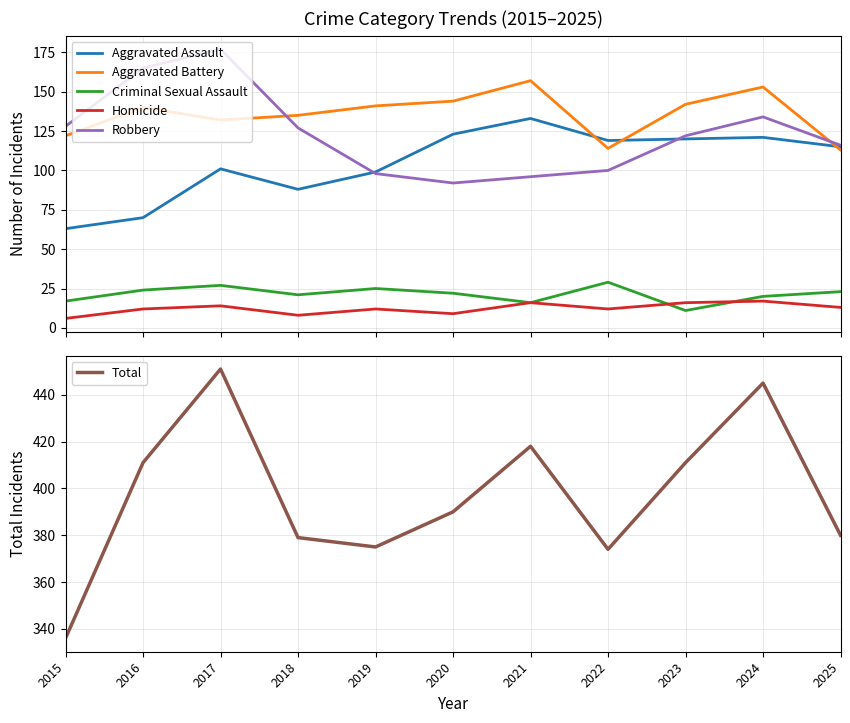

Reading left to right, list all the values displayed in this chart.

Aggravated Assault: 2015=63	2016=70	2017=101	2018=88	2019=99	2020=123	2021=133	2022=119	2023=120	2024=121	2025=115
Aggravated Battery: 2015=122	2016=140	2017=132	2018=135	2019=141	2020=144	2021=157	2022=114	2023=142	2024=153	2025=113
Criminal Sexual Assault: 2015=17	2016=24	2017=27	2018=21	2019=25	2020=22	2021=16	2022=29	2023=11	2024=20	2025=23
Homicide: 2015=6	2016=12	2017=14	2018=8	2019=12	2020=9	2021=16	2022=12	2023=16	2024=17	2025=13
Robbery: 2015=128	2016=165	2017=177	2018=127	2019=98	2020=92	2021=96	2022=100	2023=122	2024=134	2025=116
Total: 2015=336	2016=411	2017=451	2018=379	2019=375	2020=390	2021=418	2022=374	2023=411	2024=445	2025=380